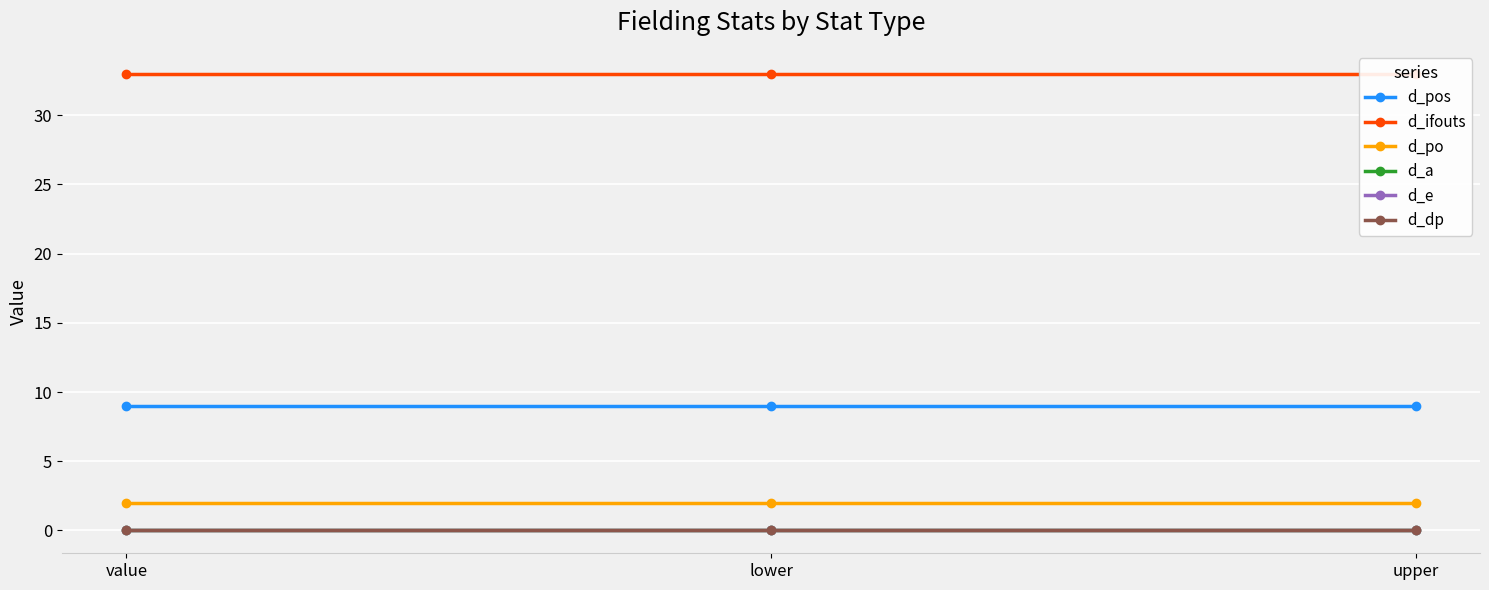

Which has a higher value, upper or value?

upper